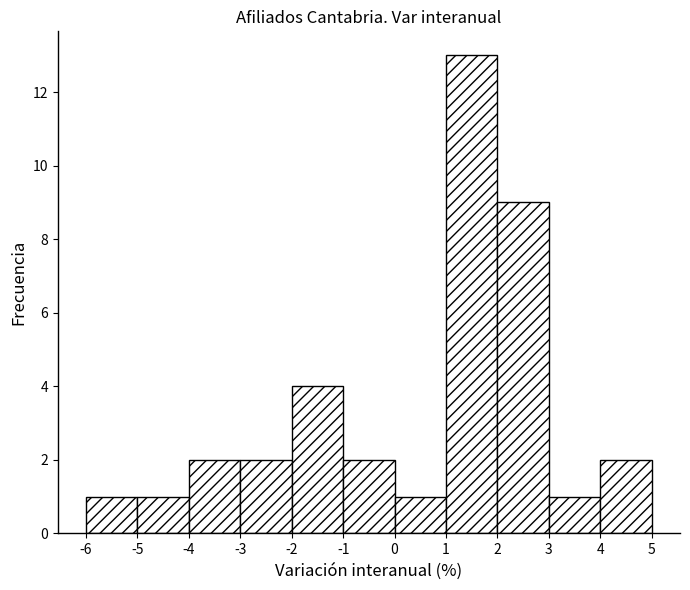

Reading left to right, list every bar in this chart as the range it spans on the x-axis followed by its height. The values are not printed on the chart, so give them approximately, as read against the axis.

-6 to -5: 1
-5 to -4: 1
-4 to -3: 2
-3 to -2: 2
-2 to -1: 4
-1 to 0: 2
0 to 1: 1
1 to 2: 13
2 to 3: 9
3 to 4: 1
4 to 5: 2